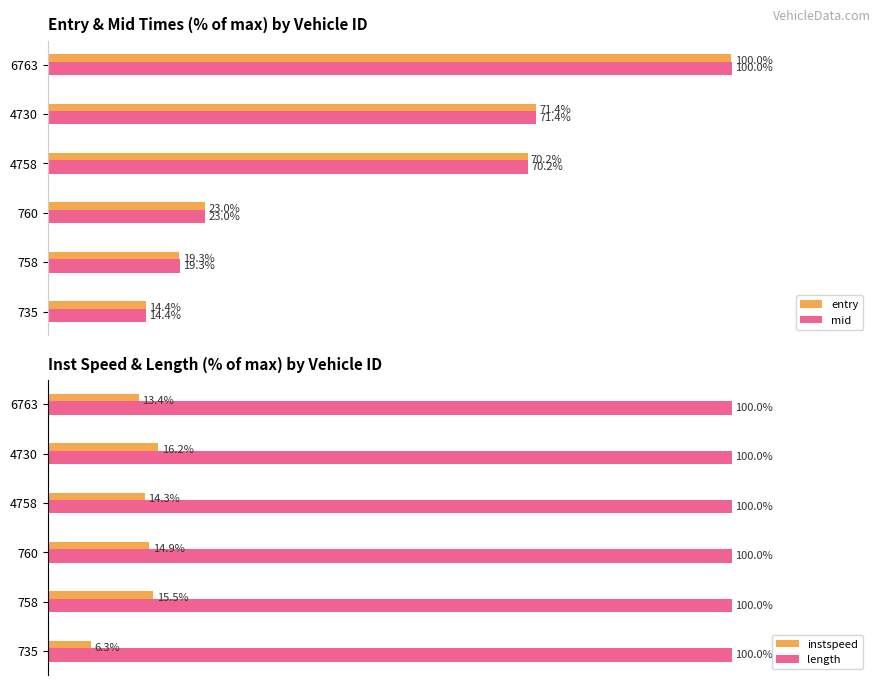

Rank the categories by mid value from lowest to highest.

735, 758, 760, 4758, 4730, 6763